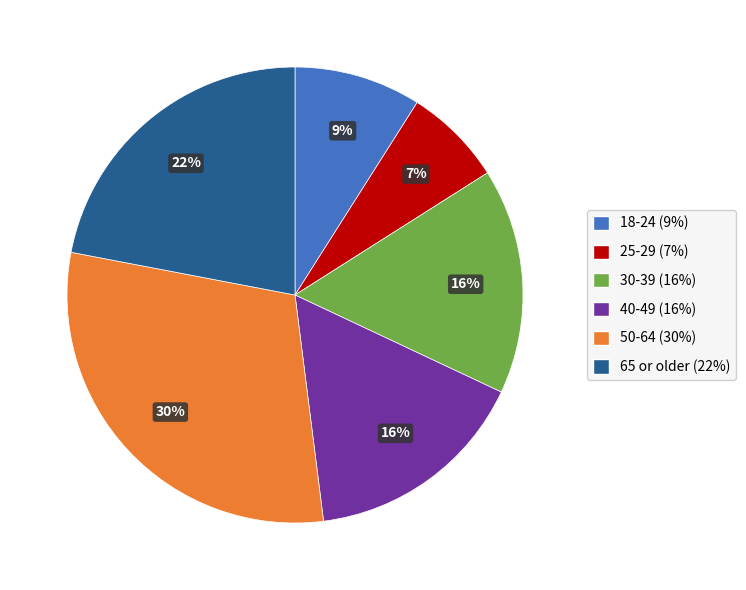

Which category has the smallest portion of the pie?

25-29